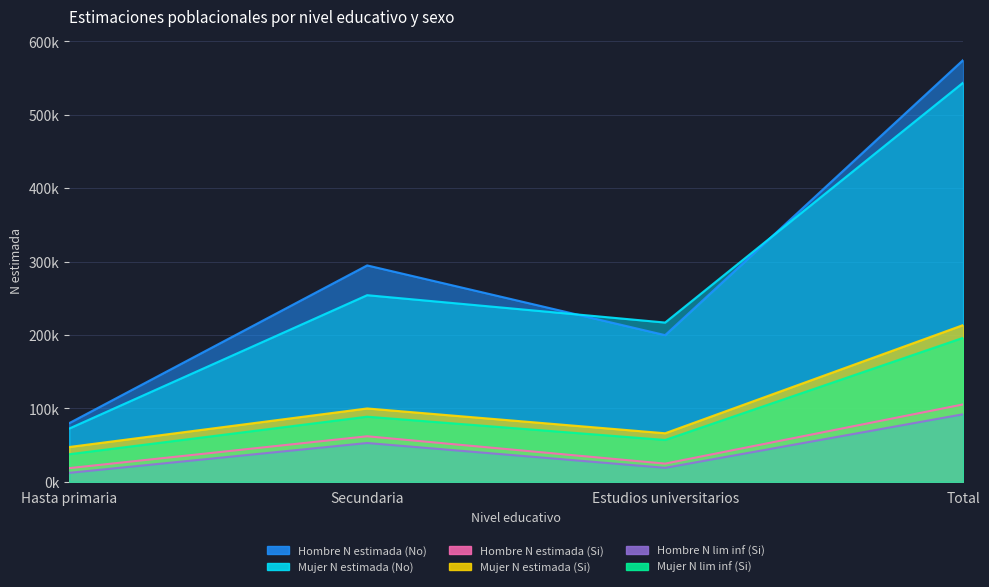

Which category has the lowest value across all series?

Hasta primaria